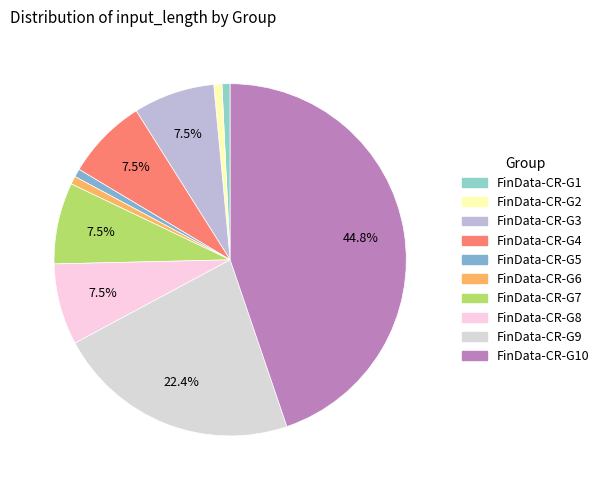

How many slices are in this pie chart?

10